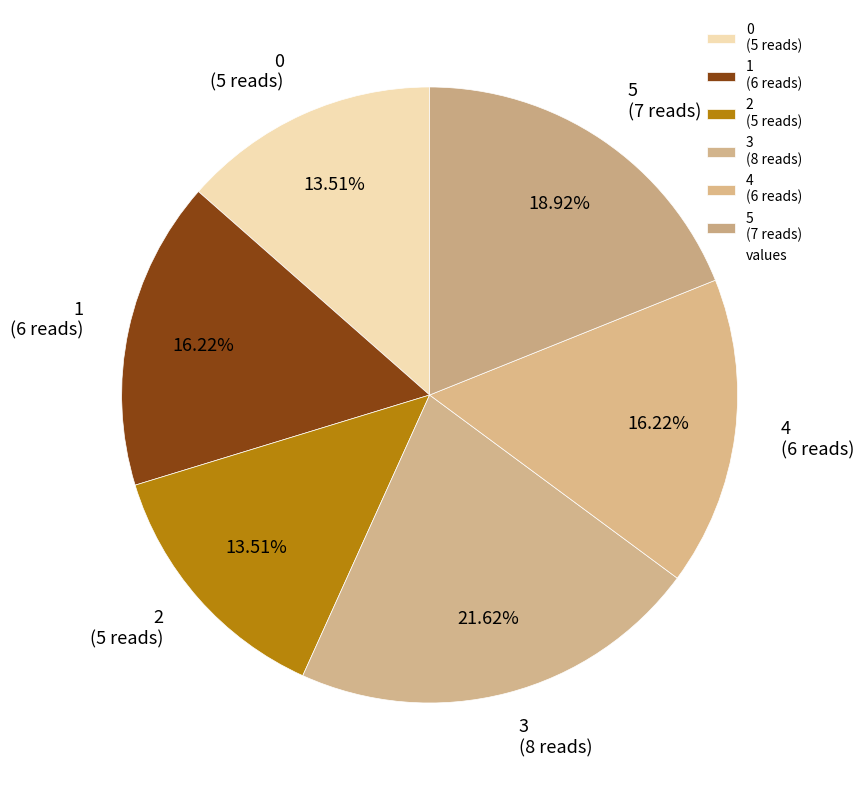

What percentage do 5 and 3 together represent?

40.5%